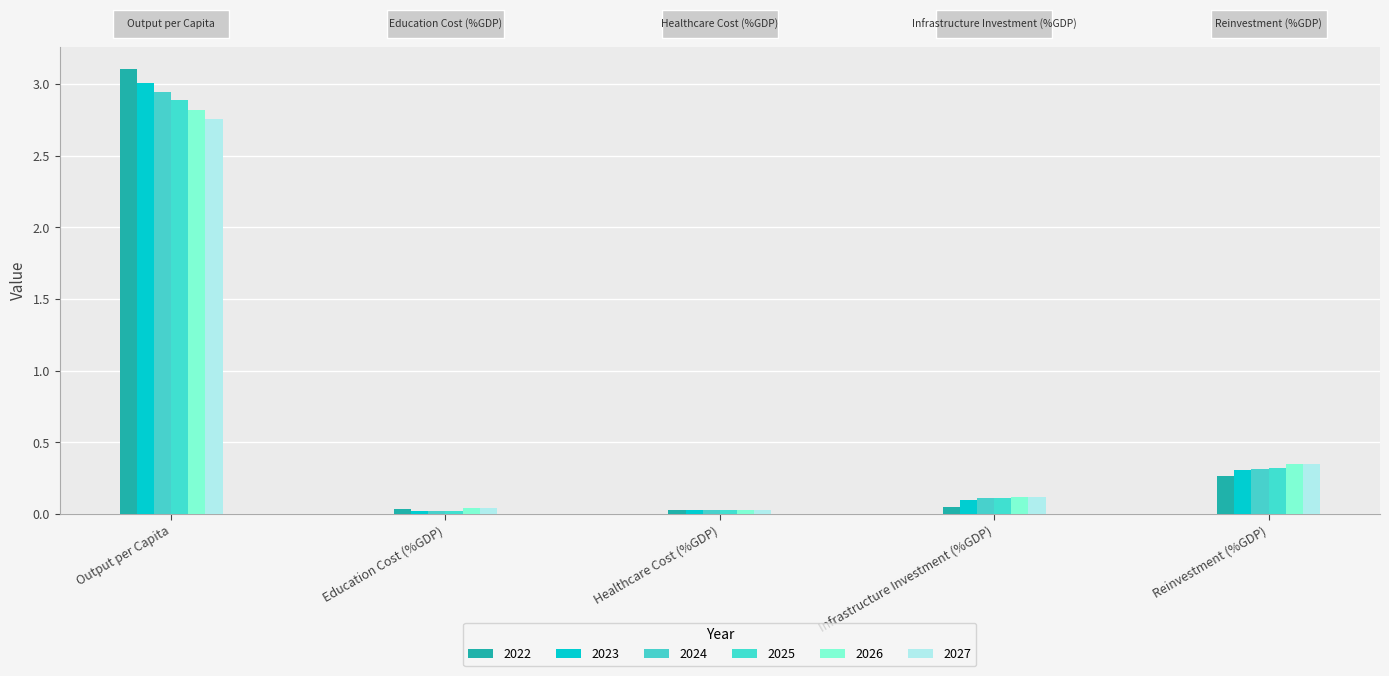

At how many categories does at least one series exceed 0?

5